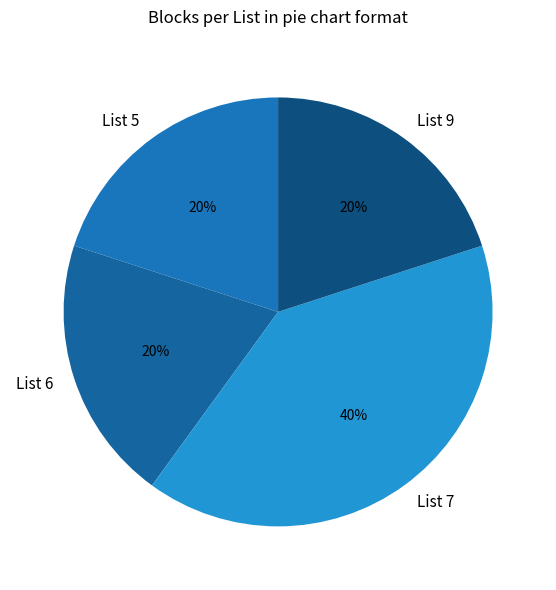

Is it true that List 5 is 30% of the pie?

False